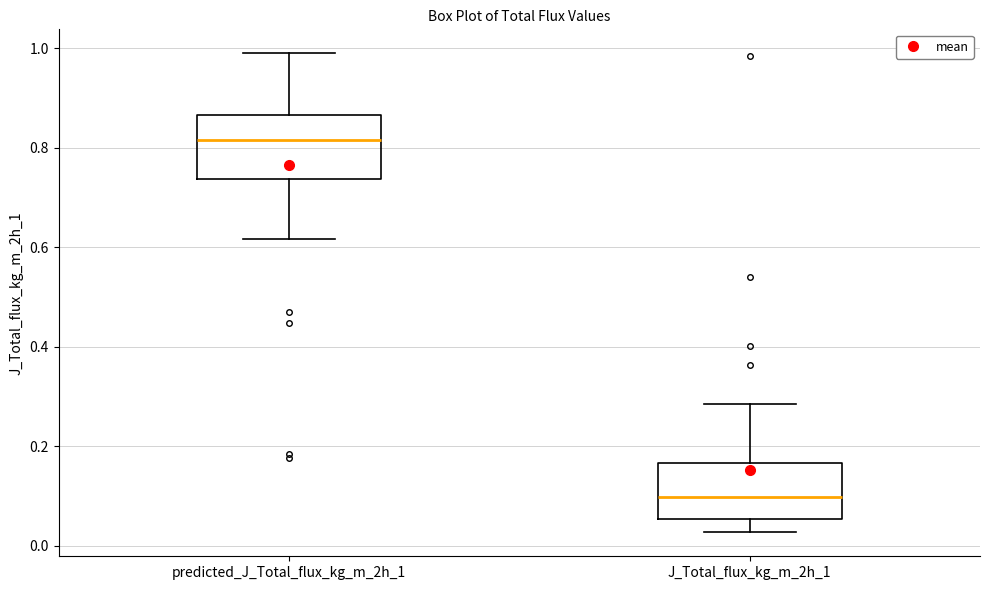

Which box has the highest median line?

predicted_J_Total_flux_kg_m_2h_1